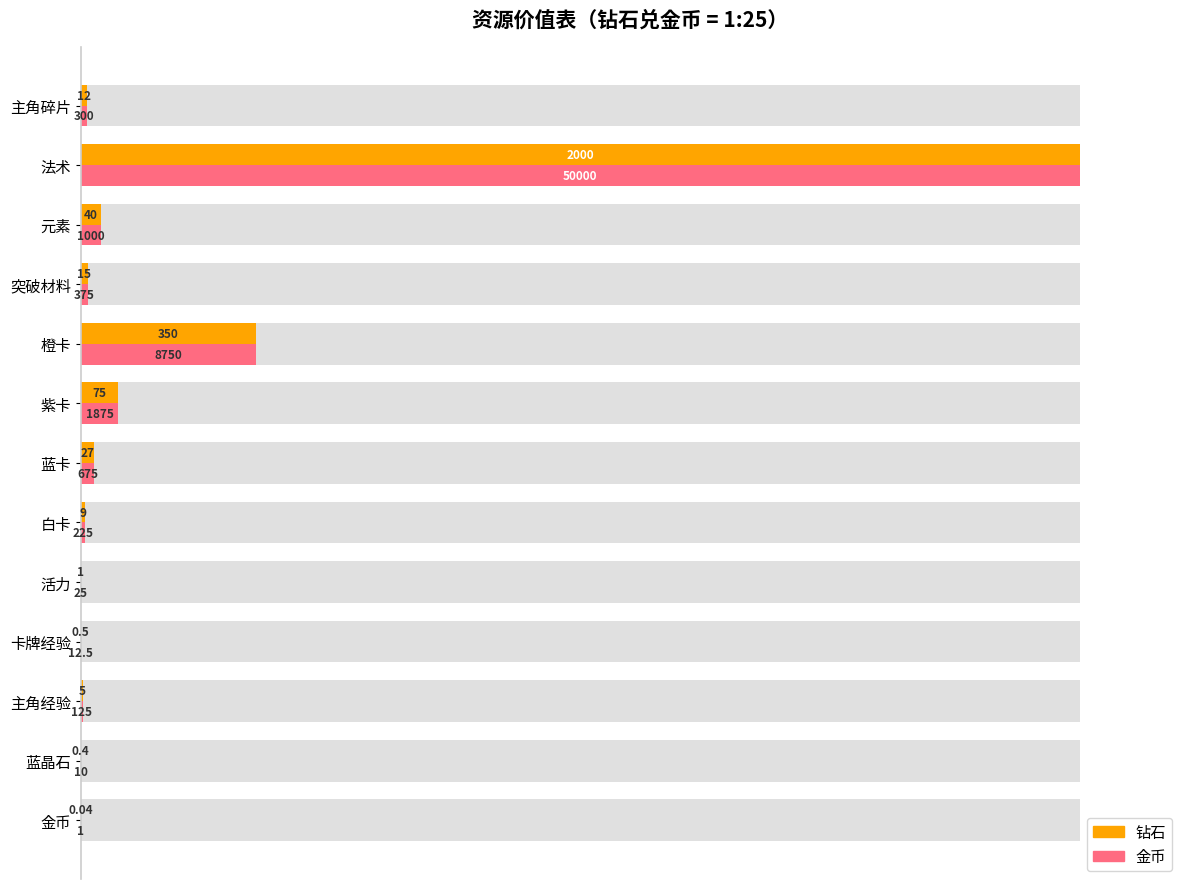

Between 蓝卡 and 主角经验, which is larger?

蓝卡